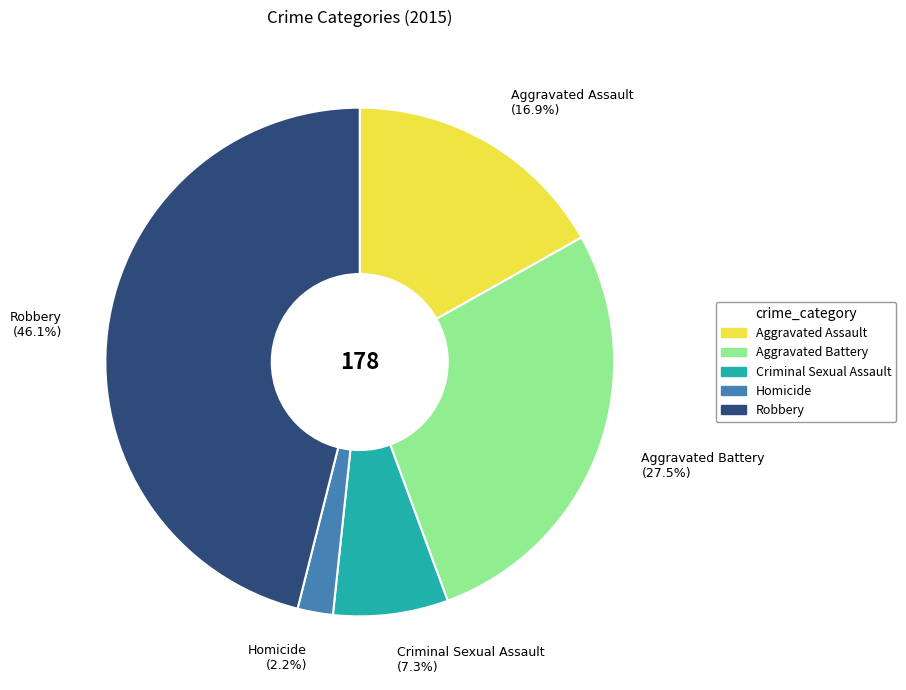

Which category has the smallest portion of the pie?

Homicide